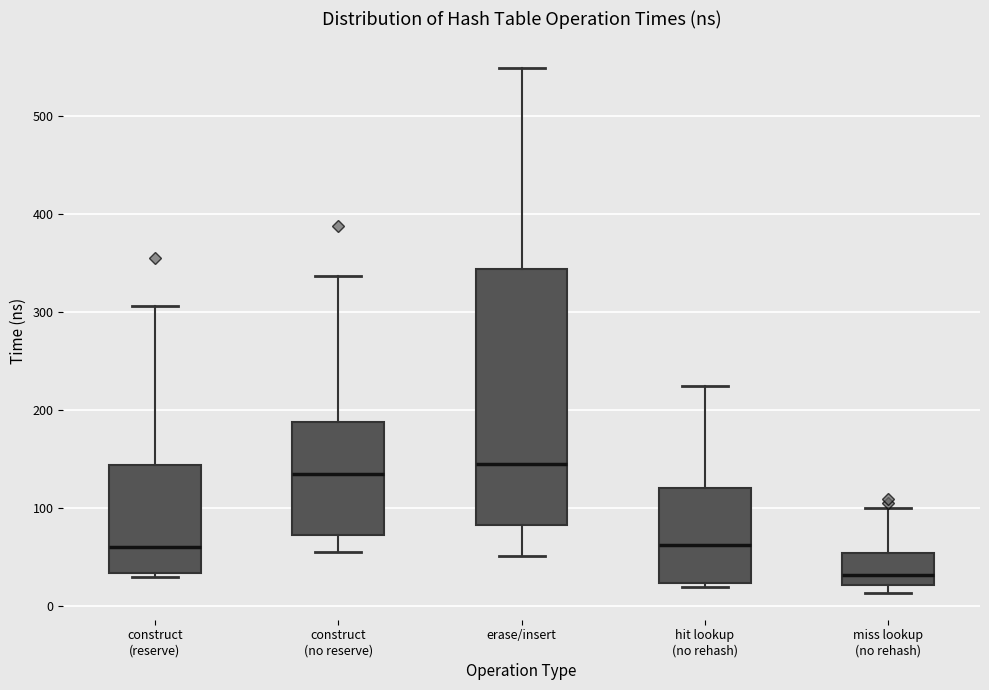

Reading left to right, transcribe this box plot: for each box, give where its median line is, the range the box spans, and where its two whiskers end, as read against the y-axis. The values are not printed on the chart, so give them approximately, as read against the axis.

construct (reserve): median 60, box 30 to 140, whiskers 30 (just below the box's lower edge) to 310
construct (no reserve): median 130, box 70 to 190, whiskers 60 to 340
erase/insert: median 150, box 80 to 340, whiskers 50 to 550
hit lookup (no rehash): median 60, box 20 to 120, whiskers 20 (just below the box's lower edge) to 220
miss lookup (no rehash): median 30, box 20 to 50, whiskers 10 to 100